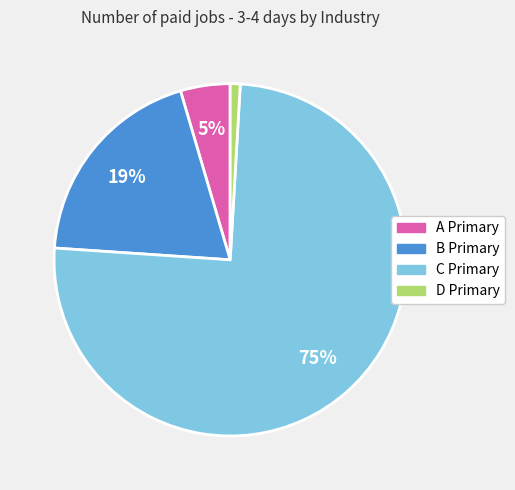

What is the largest slice in the pie chart?

C Primary